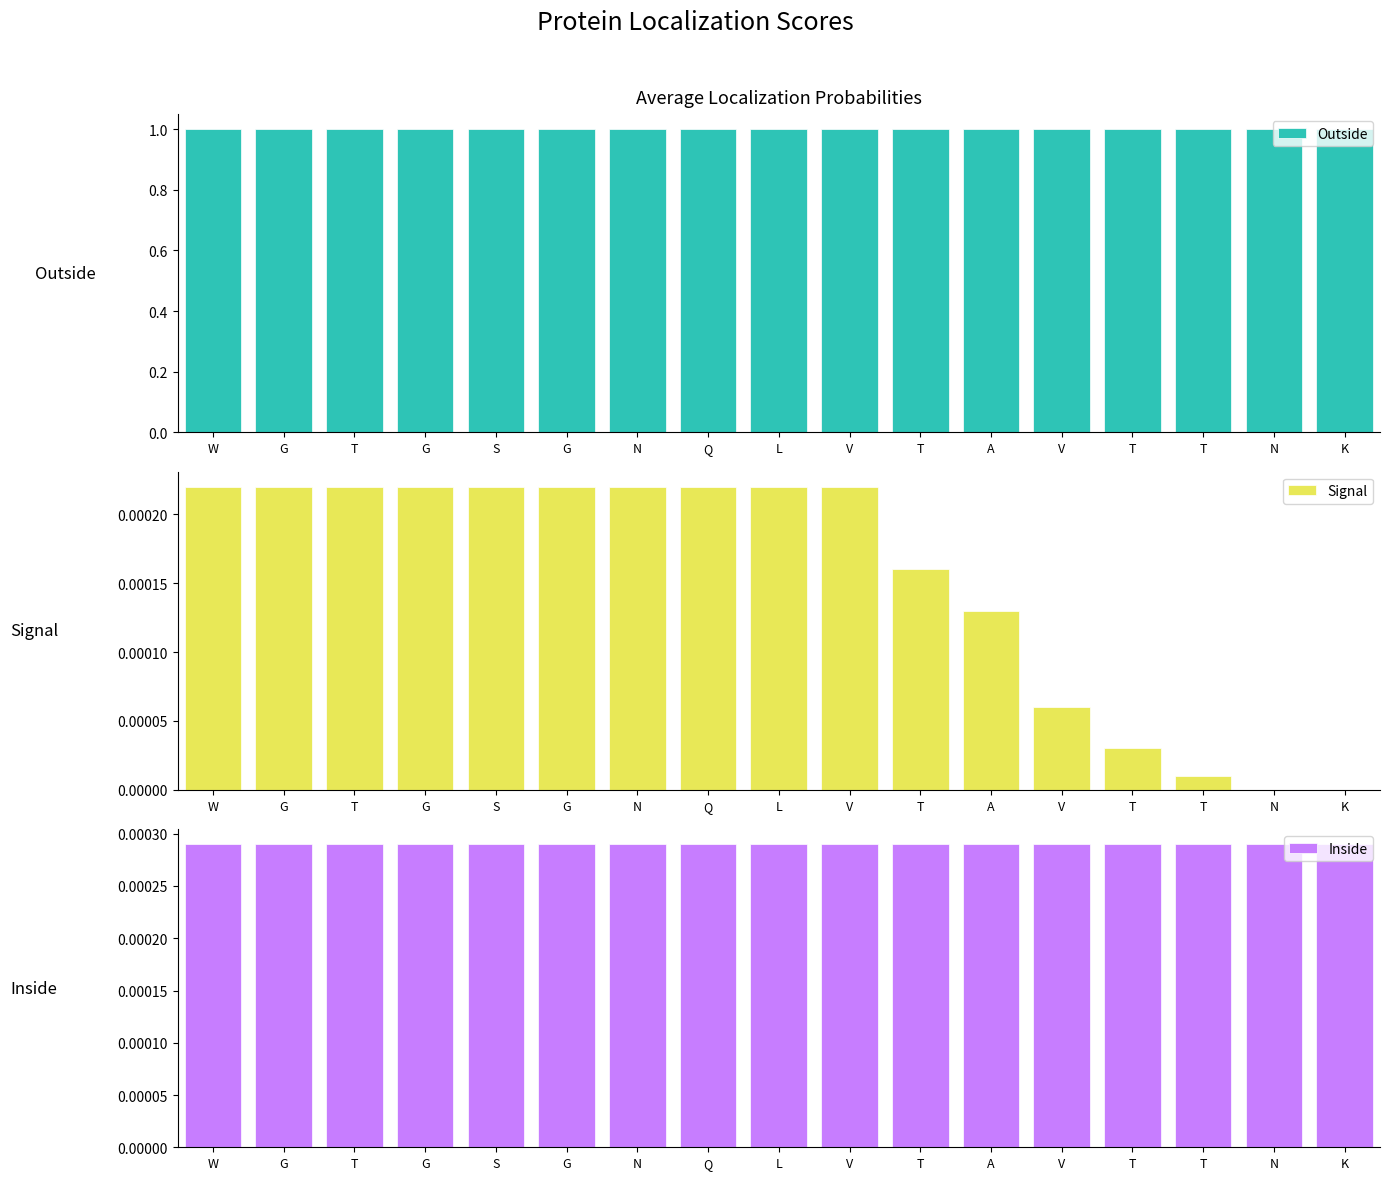

At K, list the series in order from largest to smallest.

Outside, Inside, Signal